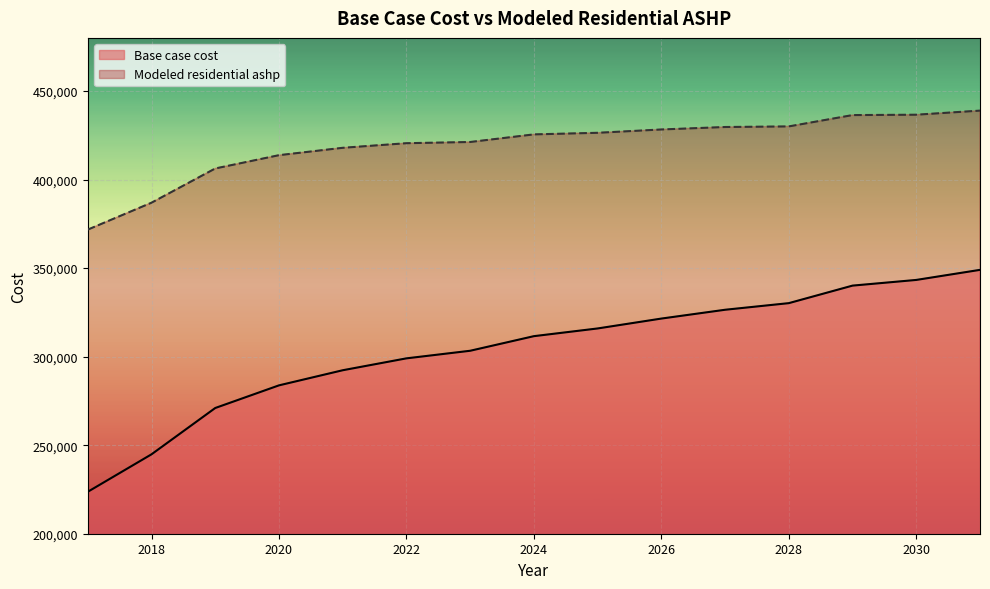

At how many categories does at least one series exceed 397254?

13